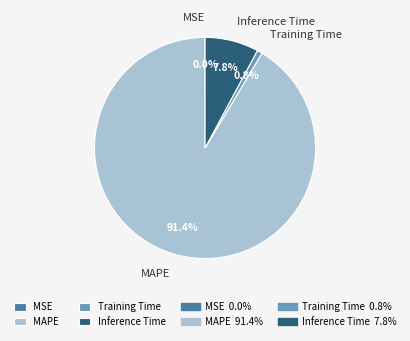

Which slice is the largest?

MAPE